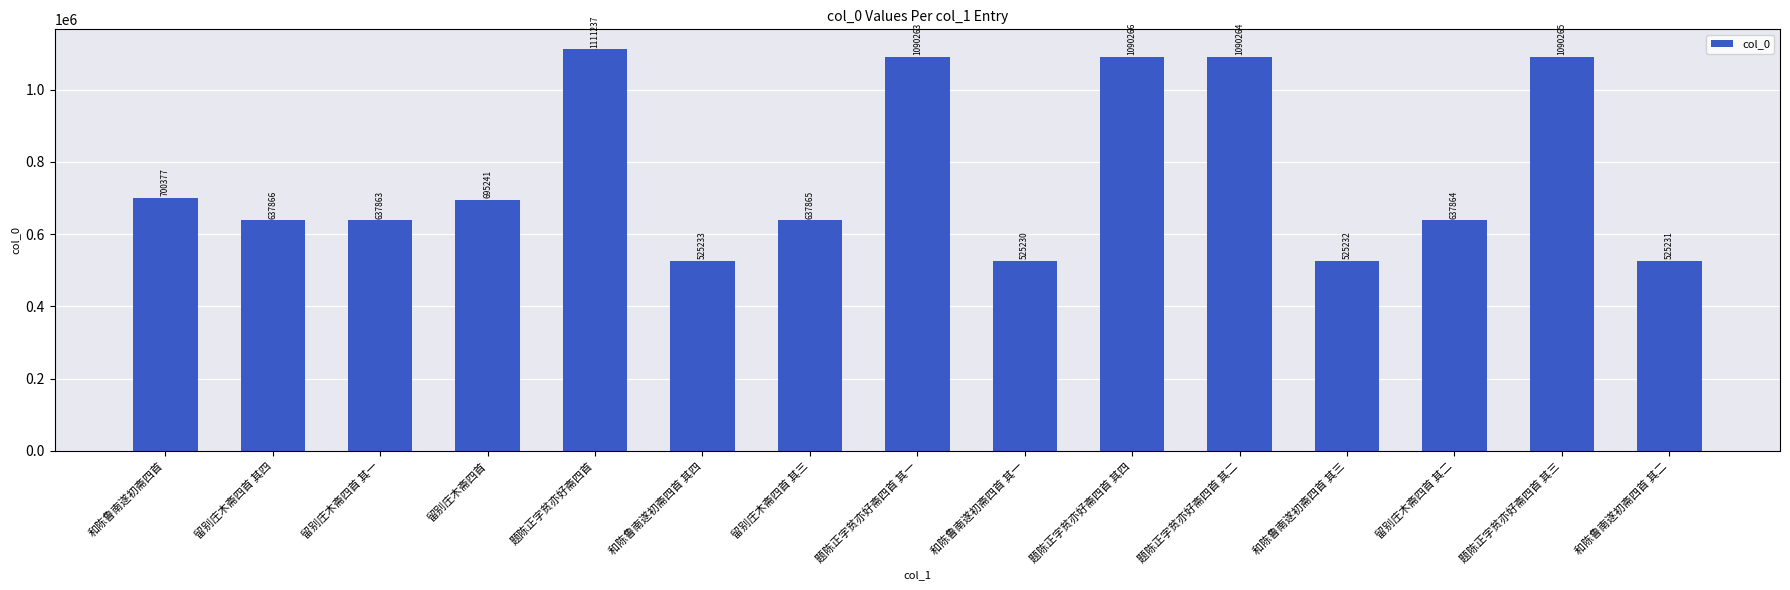

Reading left to right, what are all the values shown in this chart?

和陈鲁南遂初斋四首=700377	留别庄木斋四首 其四=637866	留别庄木斋四首 其一=637863	留别庄木斋四首=695241	题陈正字贫亦好斋四首=1111237	和陈鲁南遂初斋四首 其四=525233	留别庄木斋四首 其三=637865	题陈正字贫亦好斋四首 其一=1090263	和陈鲁南遂初斋四首 其一=525230	题陈正字贫亦好斋四首 其四=1090266	题陈正字贫亦好斋四首 其二=1090264	和陈鲁南遂初斋四首 其三=525232	留别庄木斋四首 其二=637864	题陈正字贫亦好斋四首 其三=1090265	和陈鲁南遂初斋四首 其二=525231